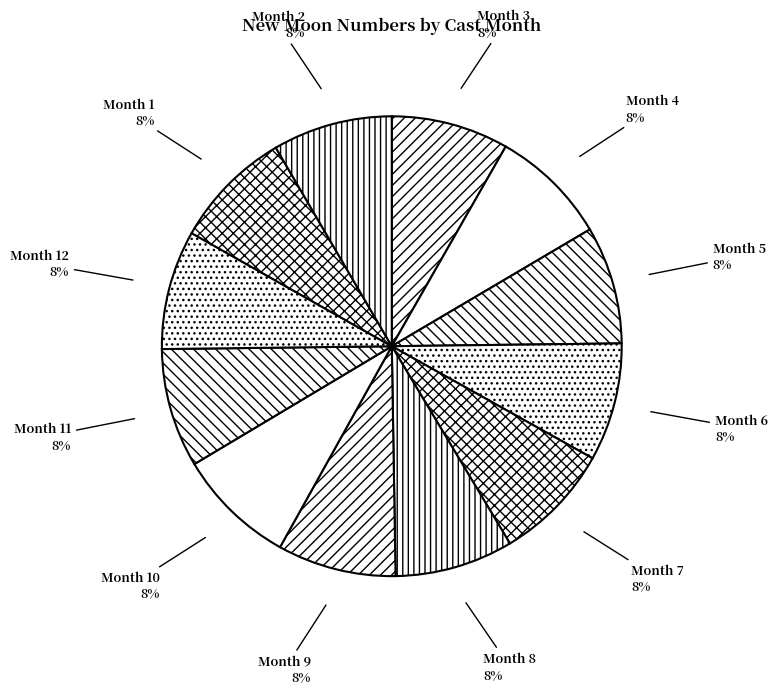

Is there any slice that represents more than half of the pie?

No